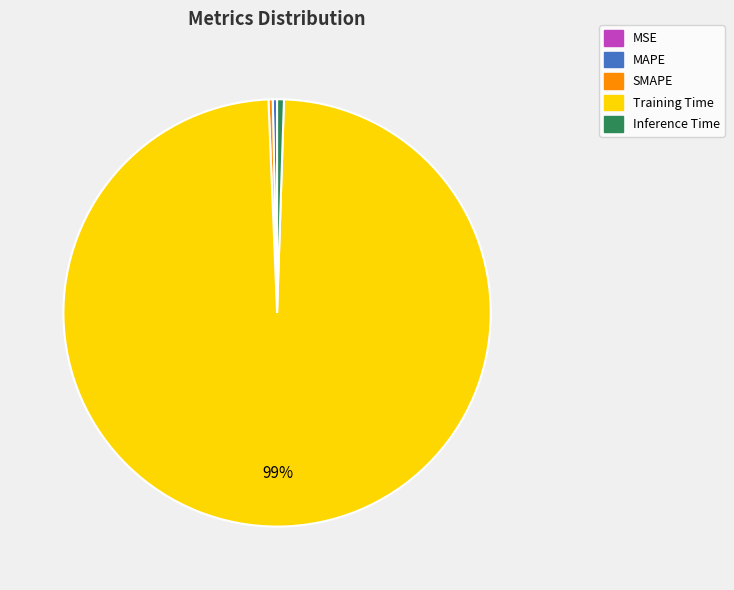

Is the sum of MAPE and SMAPE greater than half?

No